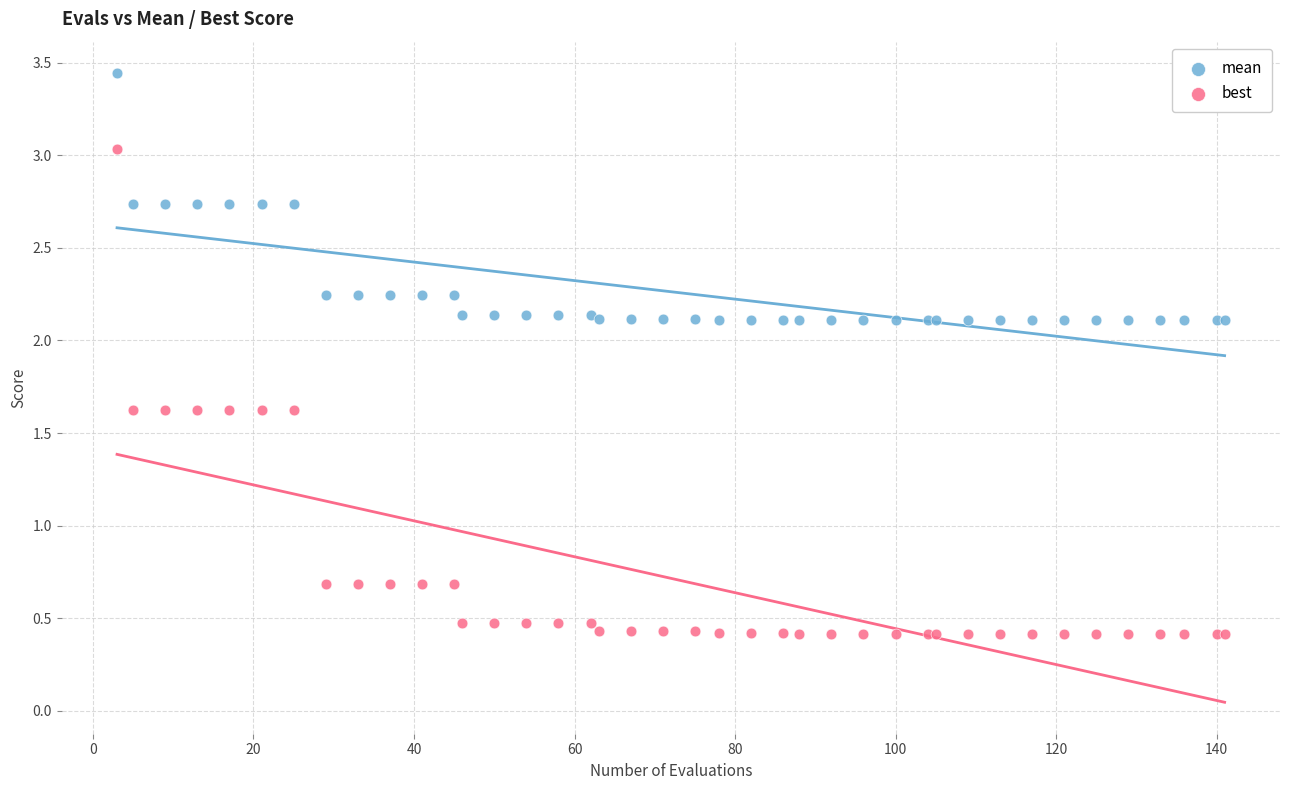

Which series contains the lowest Y value?

best